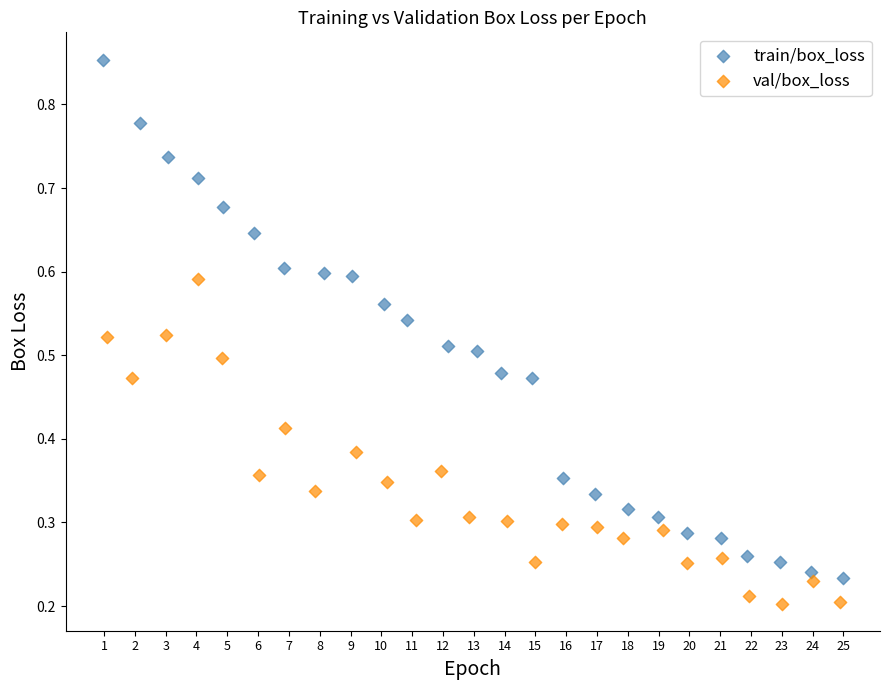

Which series has the largest Y range (max minus min)?

train/box_loss